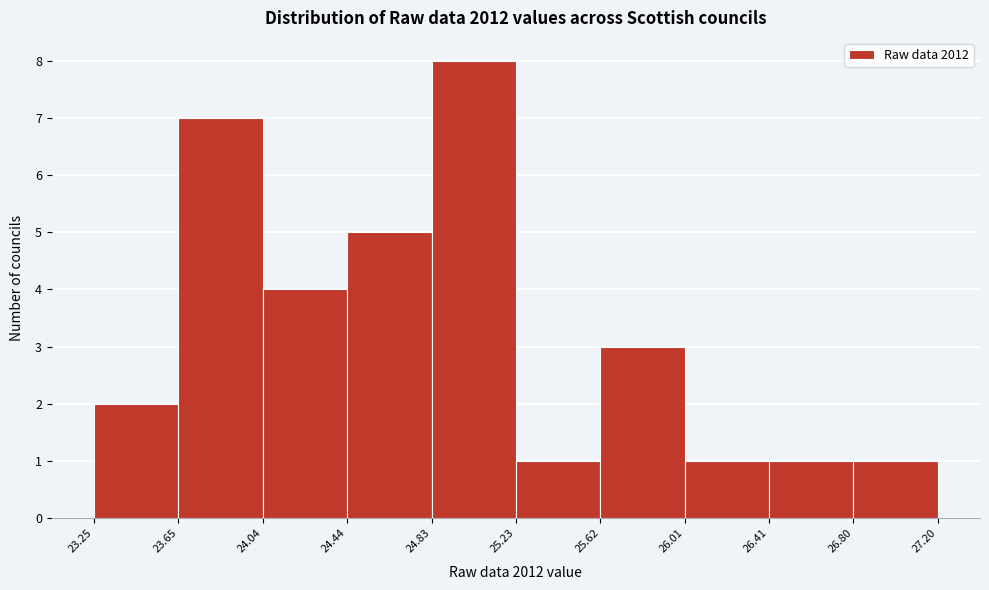

Reading left to right, list every bar in this chart as the range it spans on the x-axis followed by its height. The values are not printed on the chart, so give them approximately, as read against the axis.

23.25 to 23.65: 2
23.65 to 24.04: 7
24.04 to 24.44: 4
24.44 to 24.83: 5
24.83 to 25.23: 8
25.23 to 25.62: 1
25.62 to 26.01: 3
26.01 to 26.41: 1
26.41 to 26.80: 1
26.80 to 27.20: 1